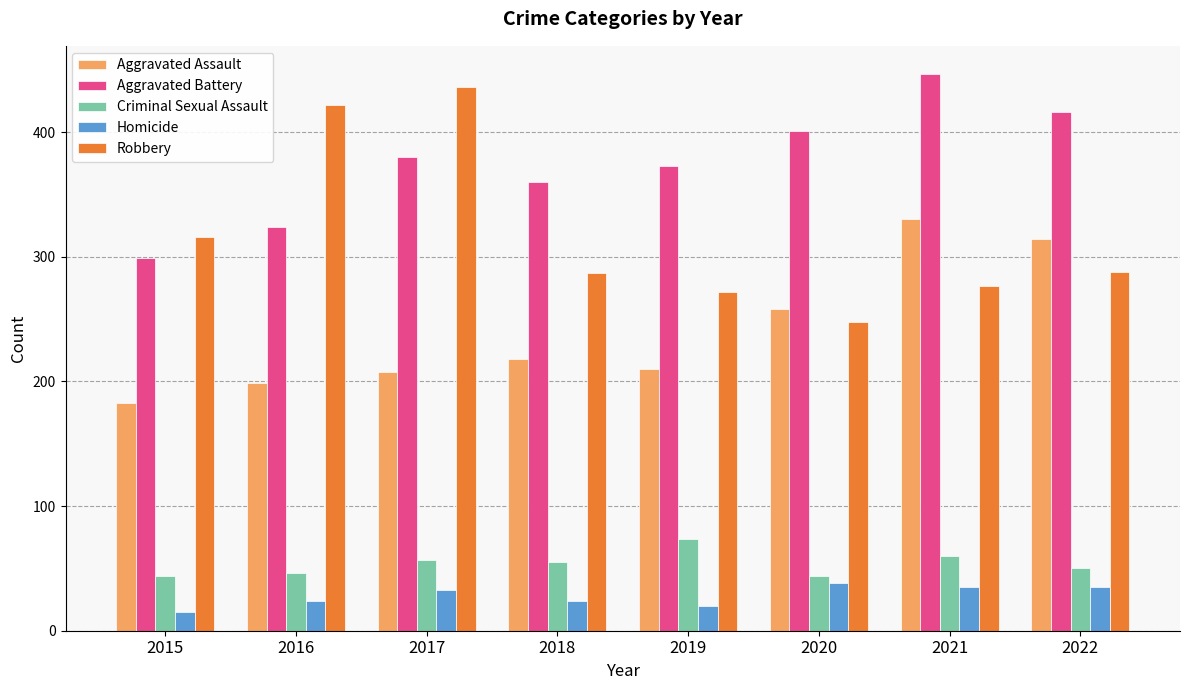

What is the difference between the highest and lowest values at 2019?

353